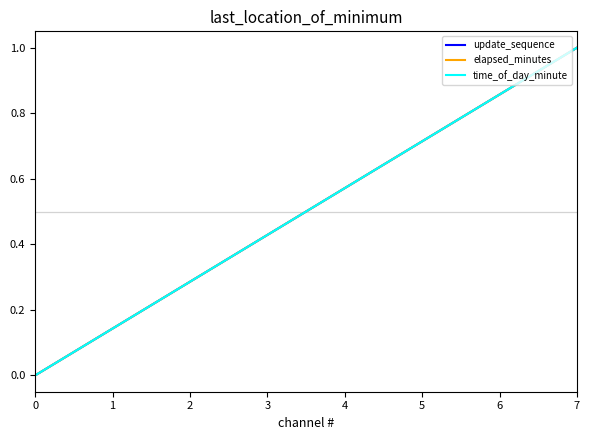

Is this an area chart (filled region under the line)?

No